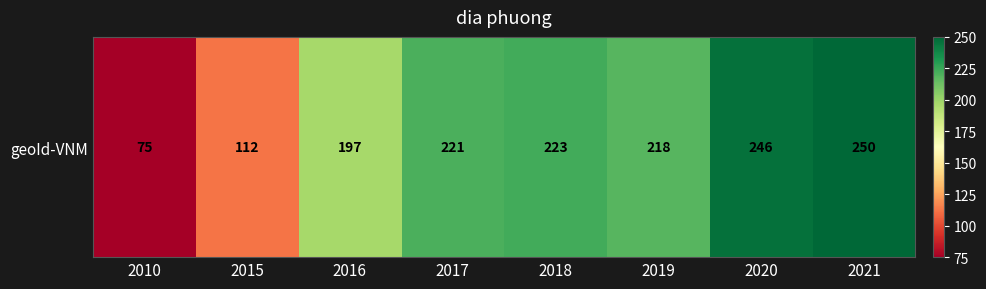

Rank the categories by value from highest to lowest.

2021, 2020, 2018, 2017, 2019, 2016, 2015, 2010